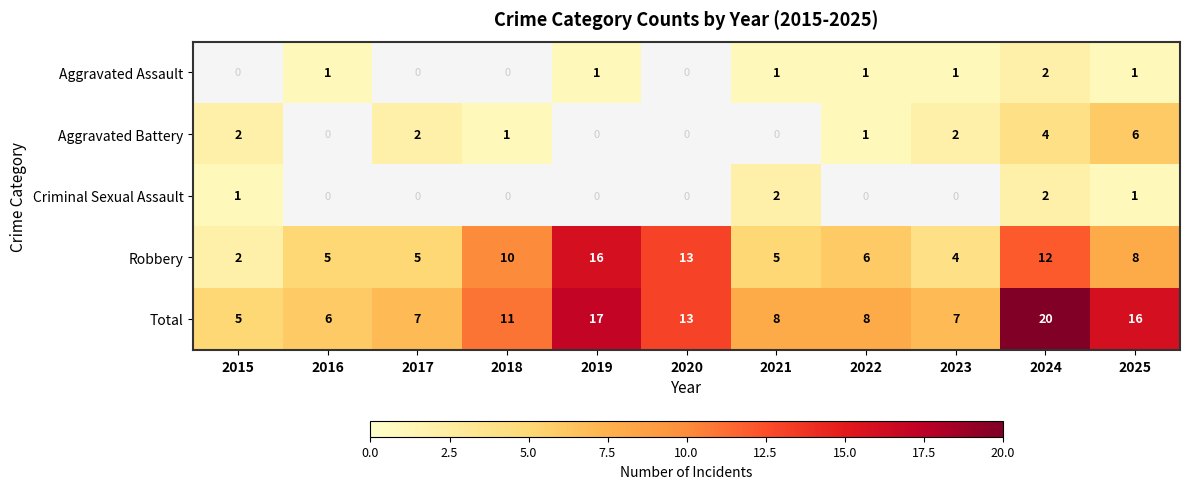

Is the value of Criminal Sexual Assault at 2021 greater than the value of Total at 2015?

No